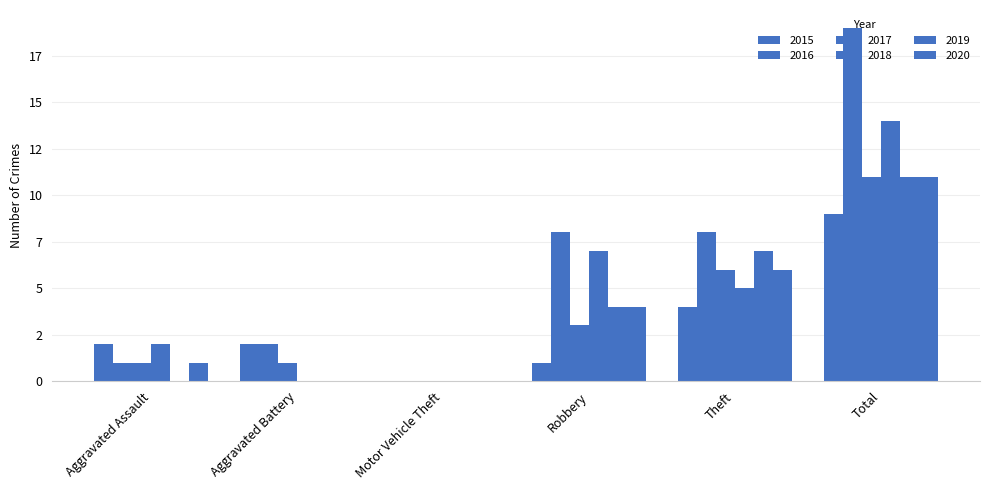

Is it true that 2020 equals 0 at Aggravated Battery?

True